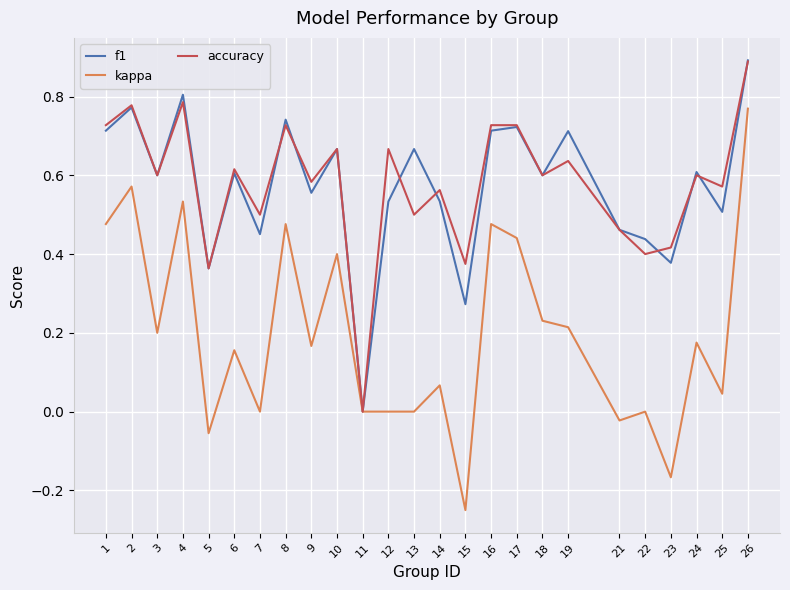

Count the accuracy values in the range 0 to 1.

25